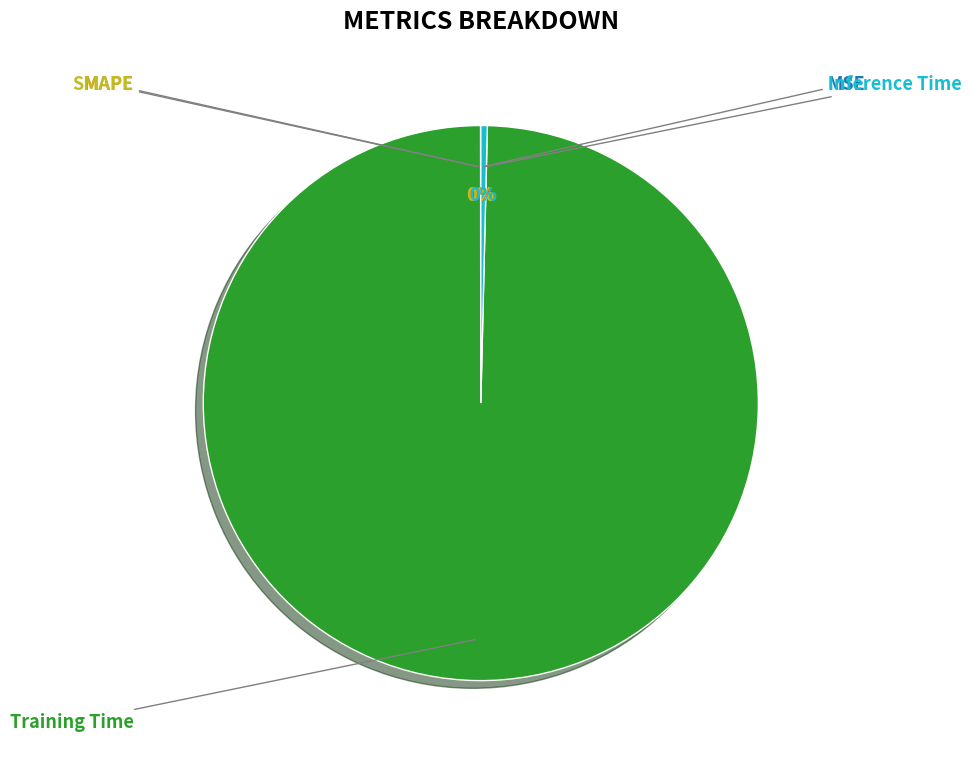

Is there a majority slice in this chart?

Yes